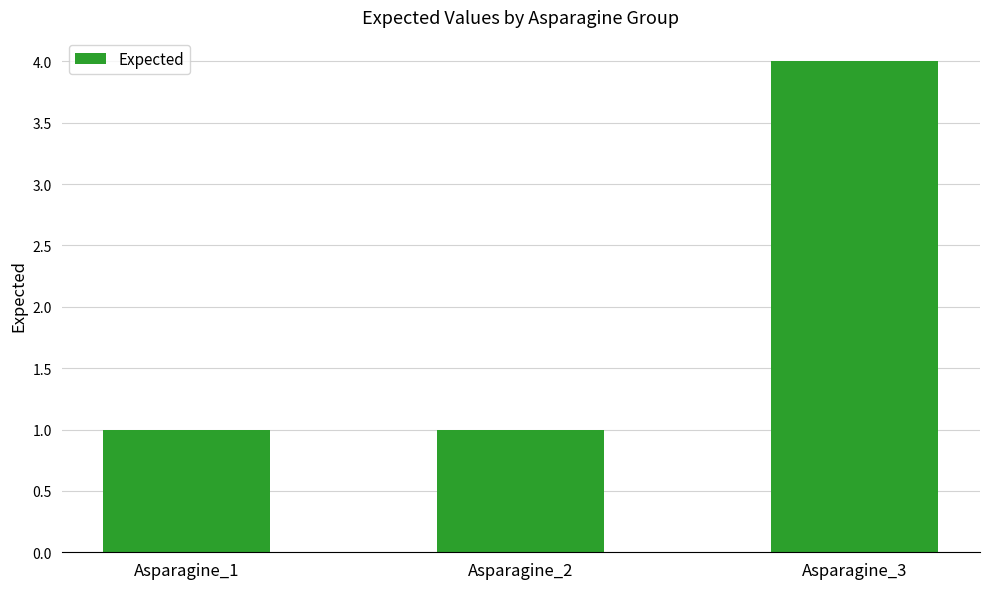

What is the sum of all values?

6